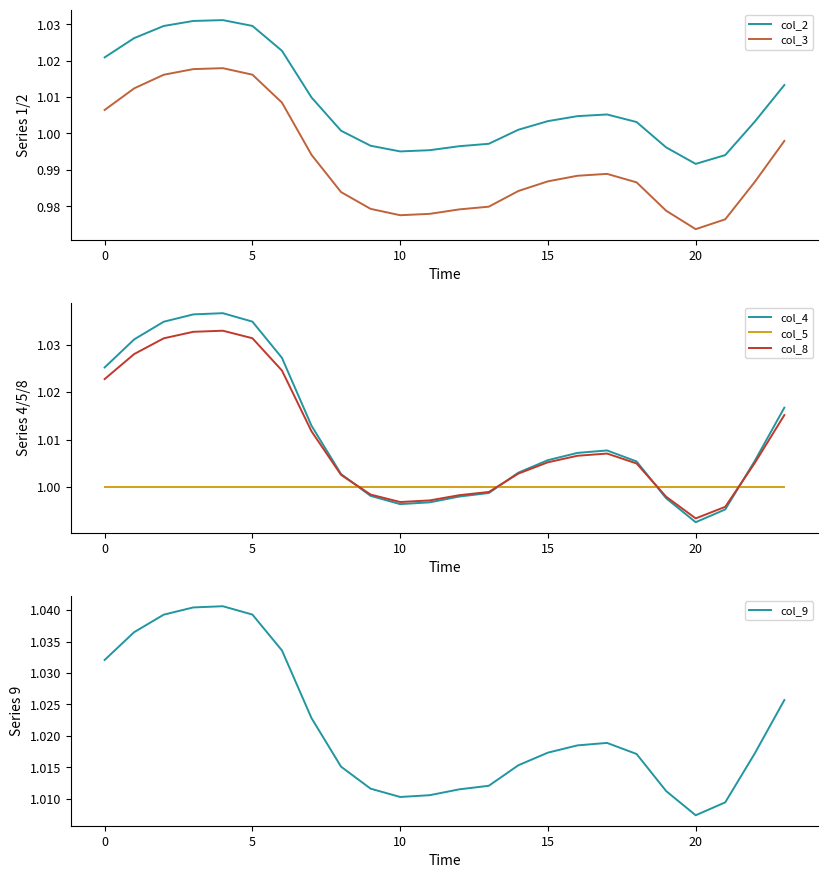

Which series has the largest range (max minus min)?

col_3